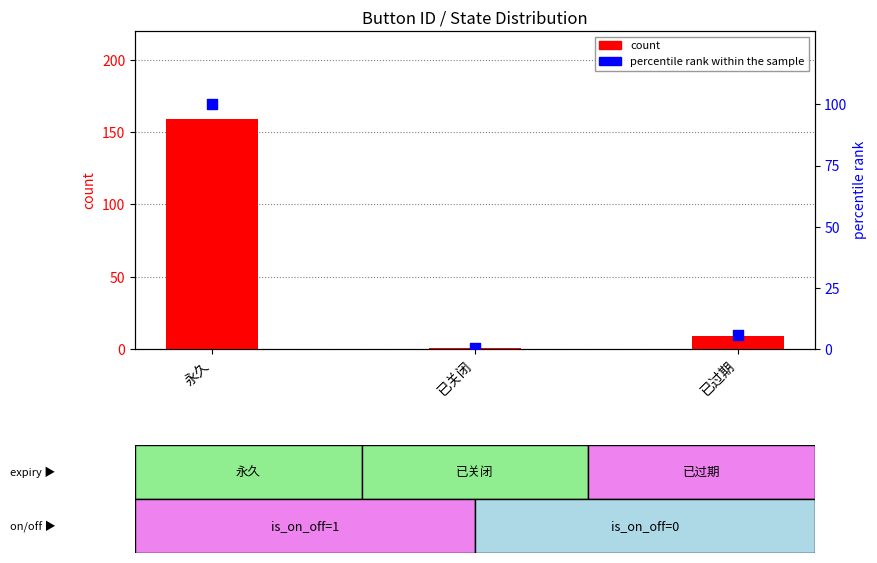

What are all the series names shown in the legend?

count, percentile rank within the sample